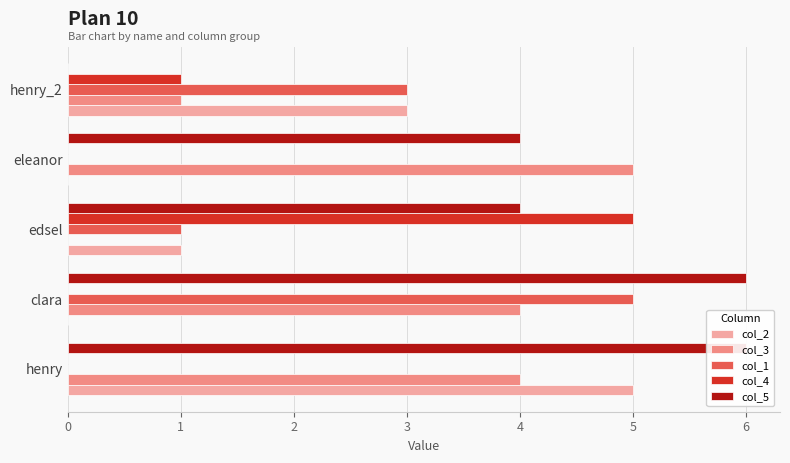

Which series has the largest total across all categories?

col_5